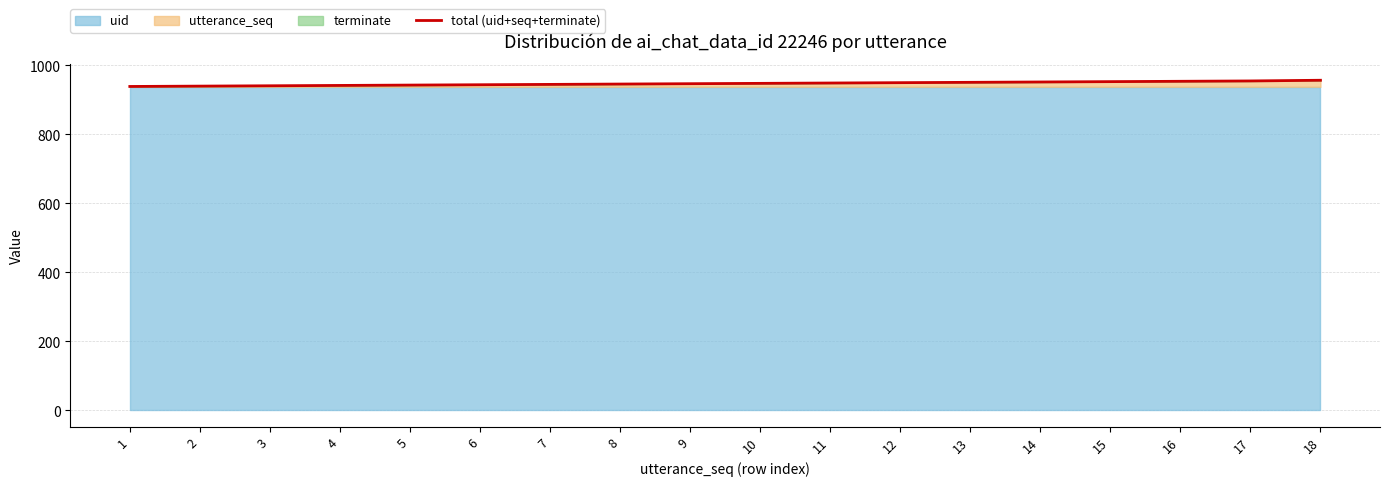

Where does the data first go above 948?

11